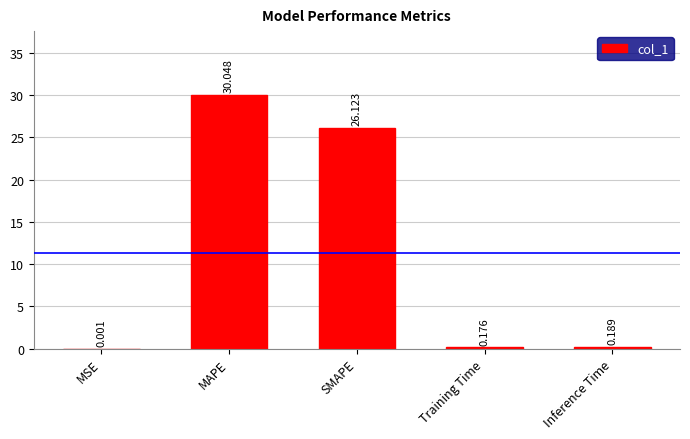

What is the greatest value displayed?

30.0